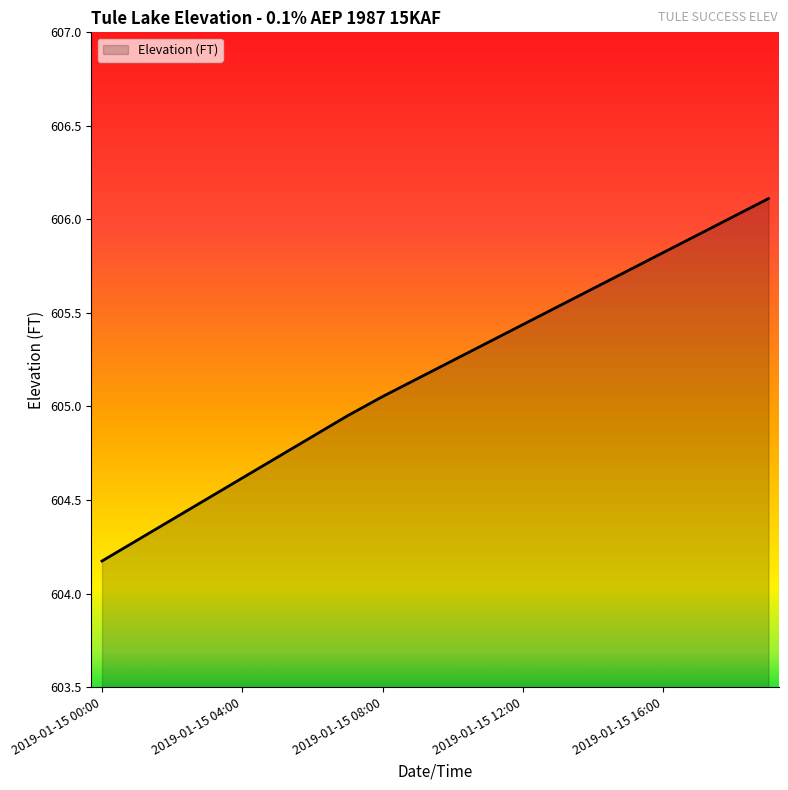

What is the greatest value displayed?

606.1